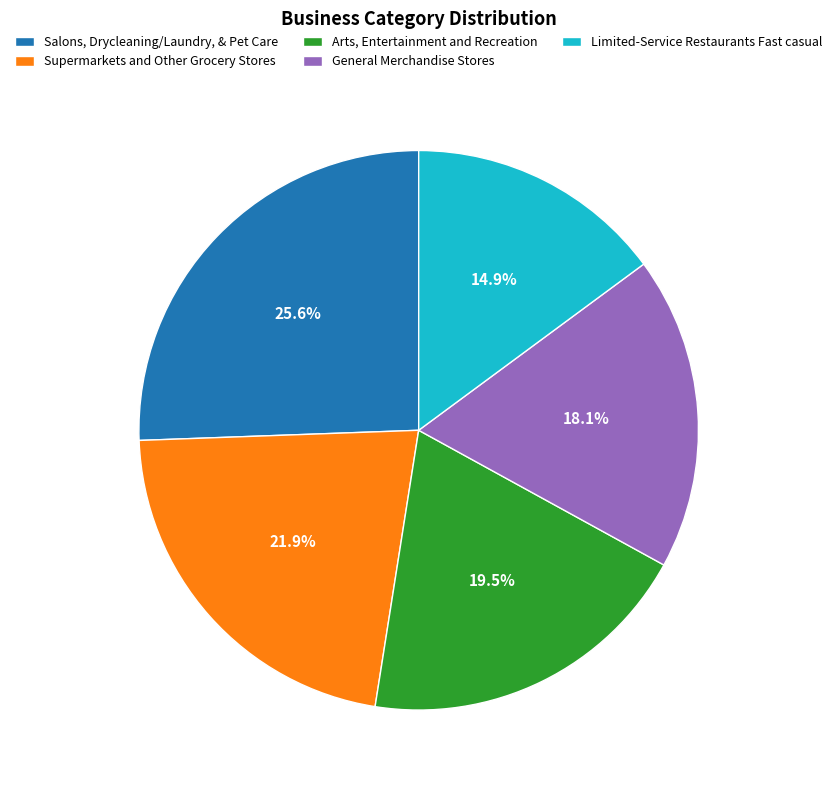

Which slice is the smallest?

Limited-Service Restaurants Fast casual